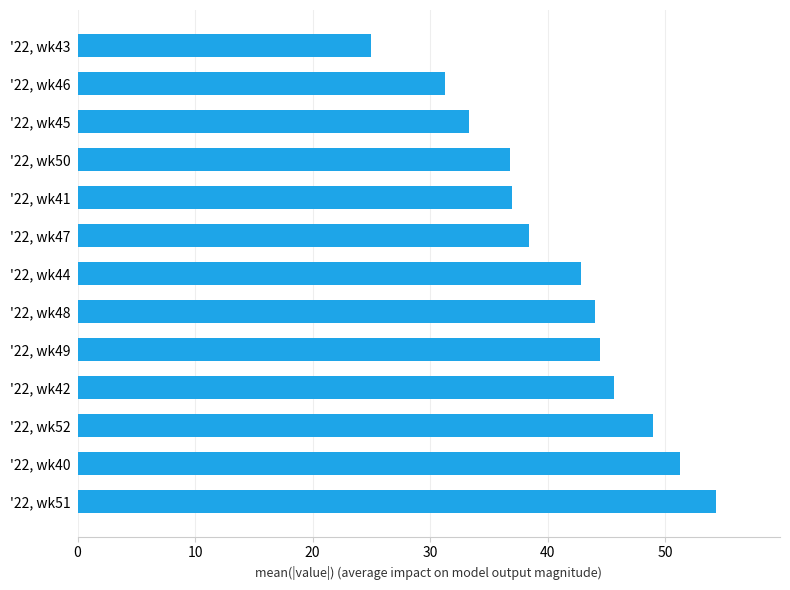

How many values exceed 42?

7